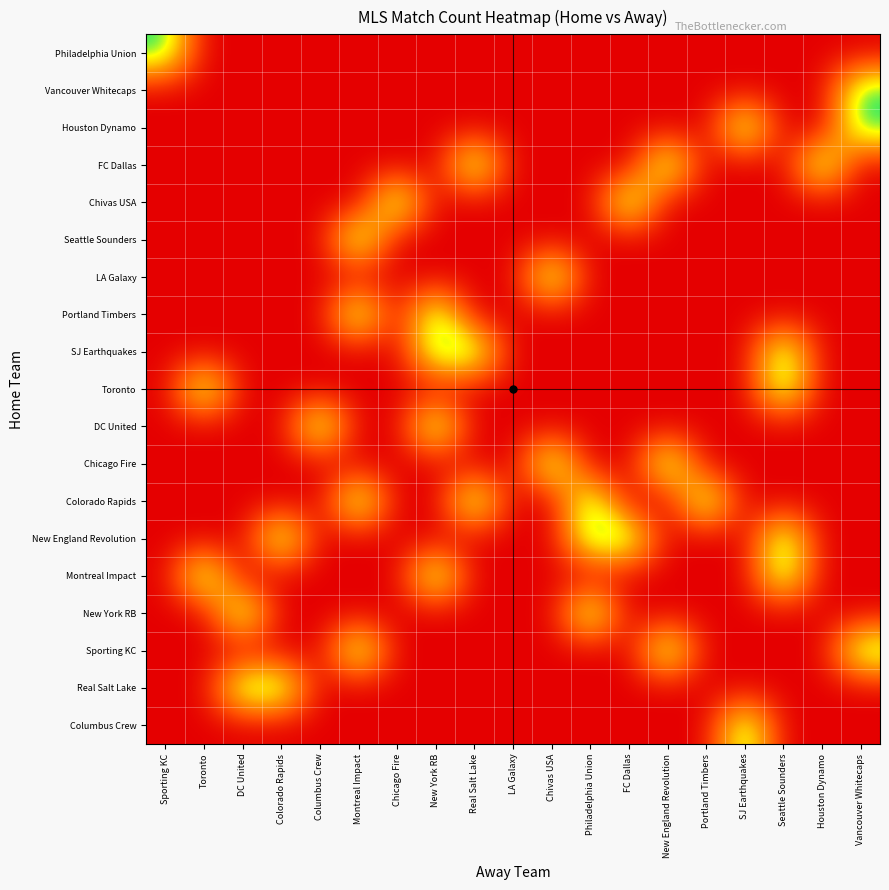

What is the spread (max minus min) of values at Philadelphia Union?

1